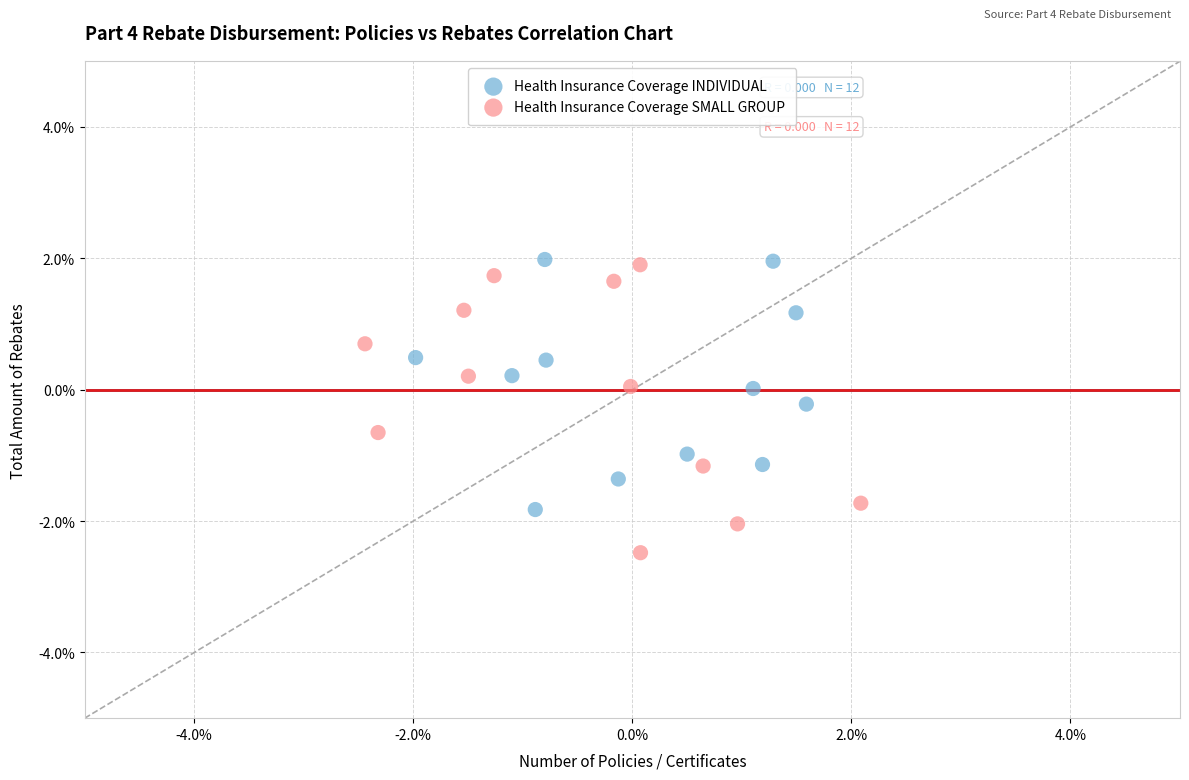

Which series reaches the minimum Y coordinate?

Health Insurance Coverage SMALL GROUP